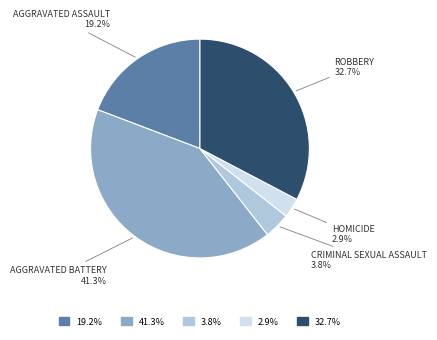

Is there any slice that represents more than half of the pie?

No